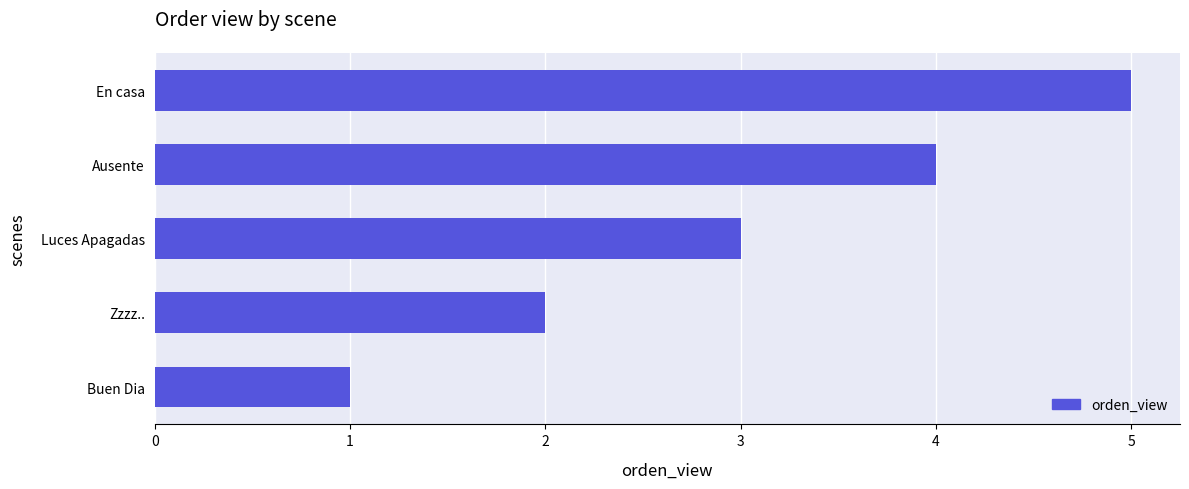

What is the change in value from Luces Apagadas to Ausente?

+1